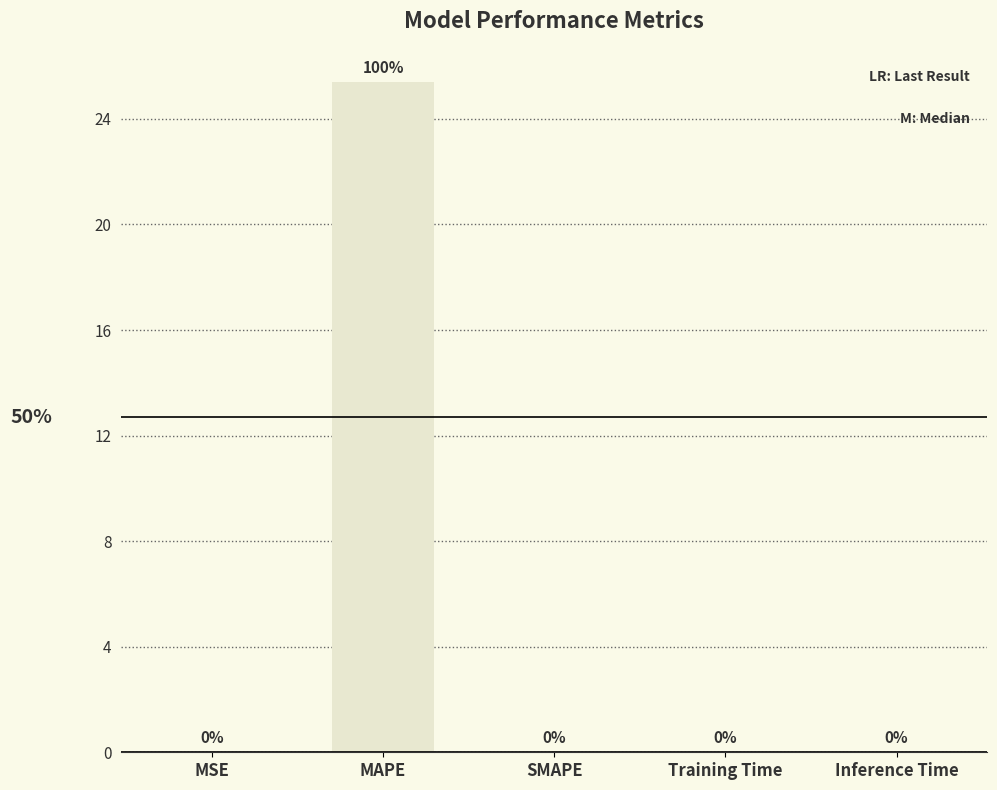

How many data points are above 0?

4